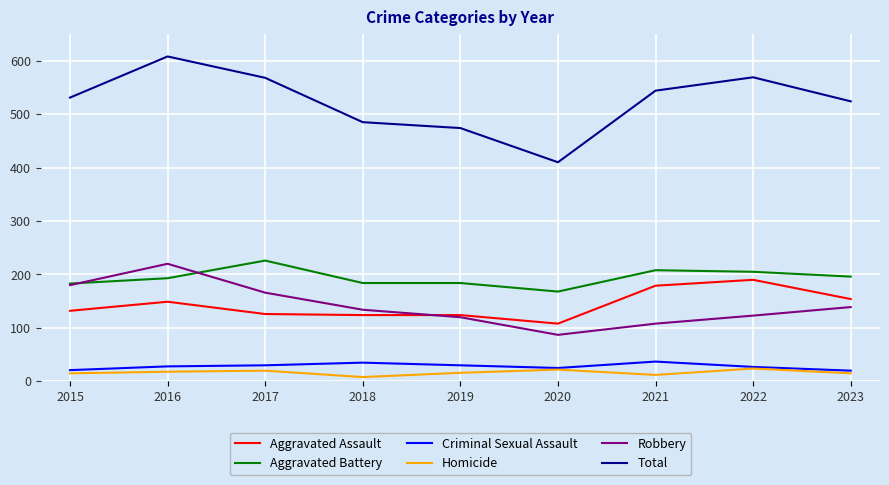

True or false: Robbery and Criminal Sexual Assault cross at least once.

False